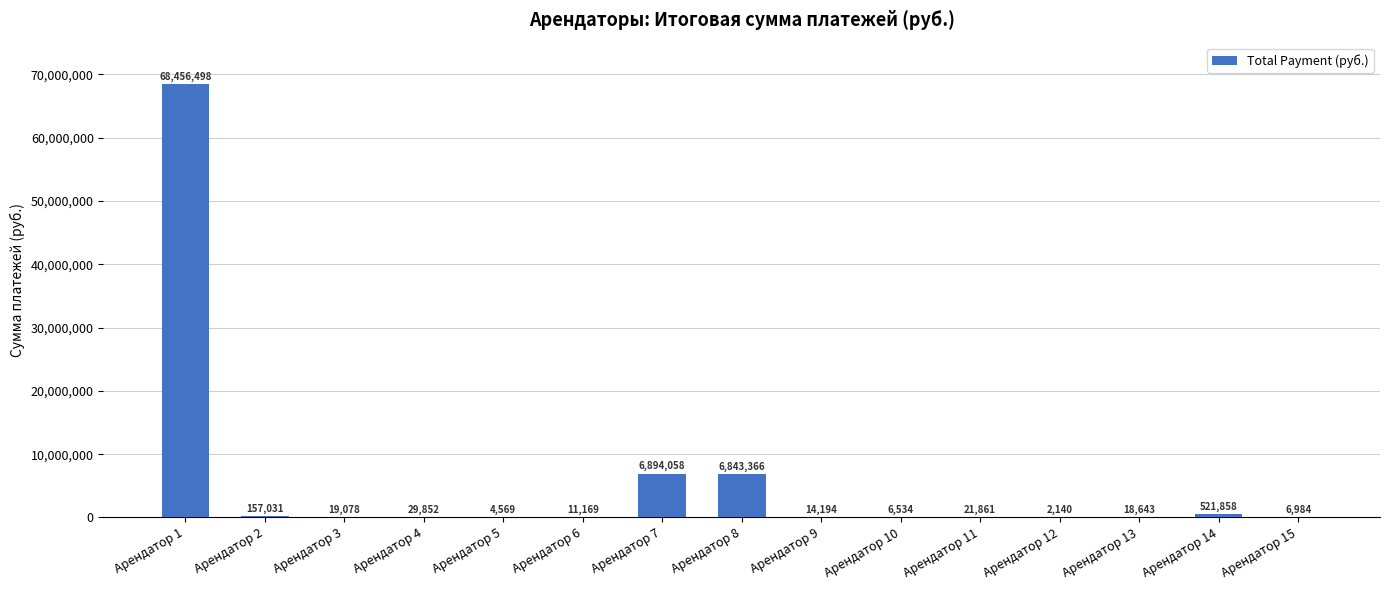

What is the sum of the values at Арендатор 7 and Арендатор 12?

6896197.9